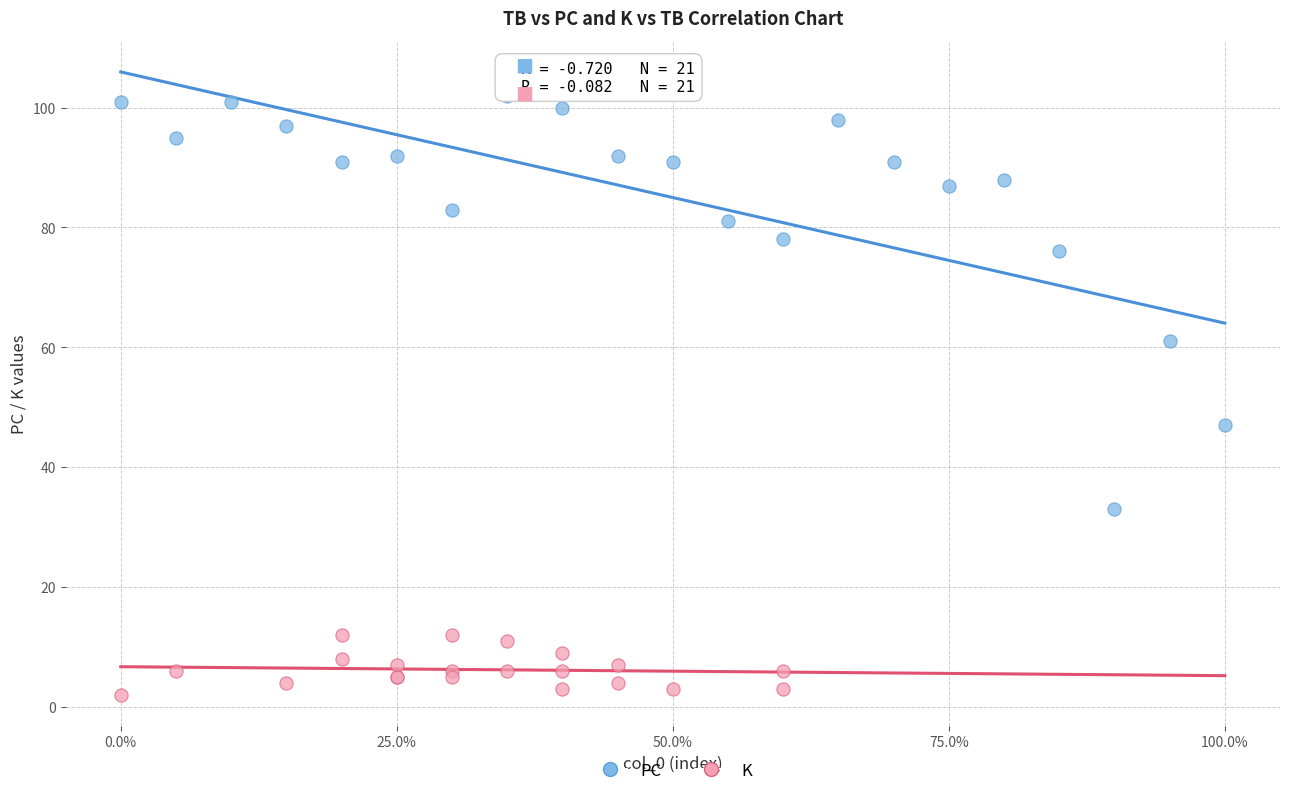

Which series reaches the maximum Y coordinate?

PC